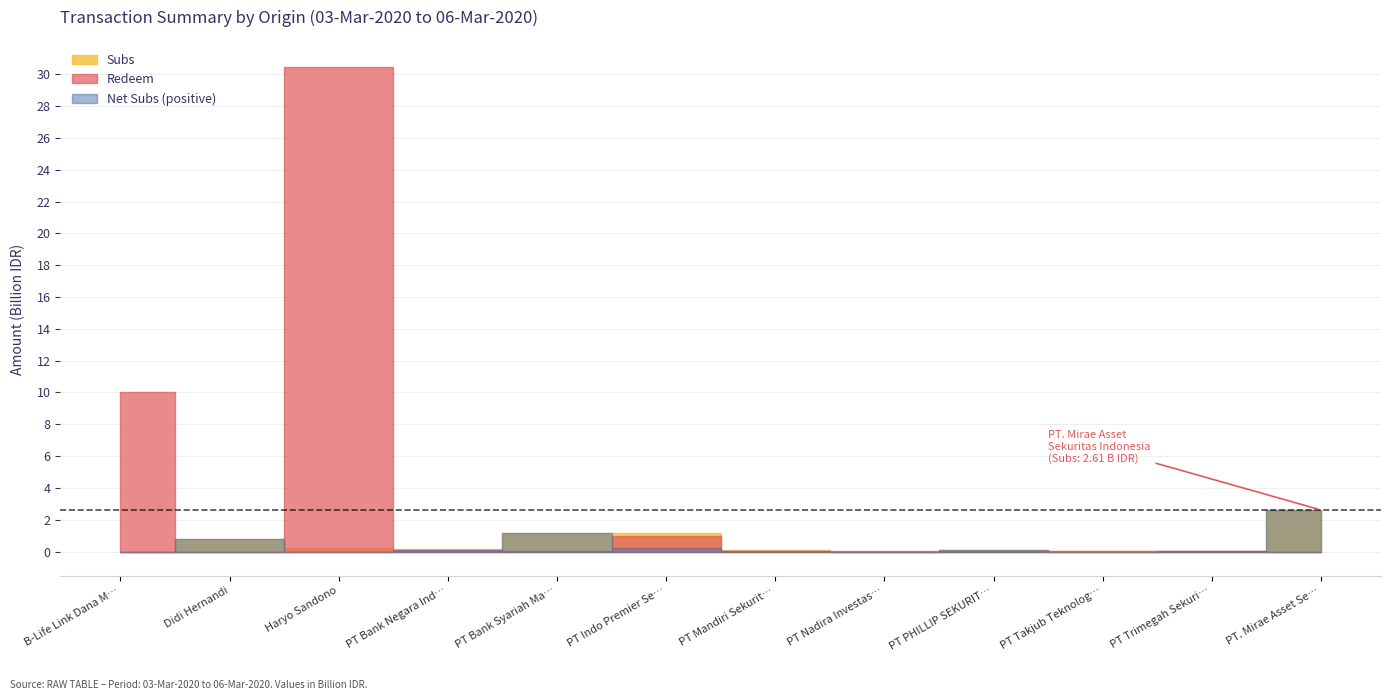

Reading left to right, transcribe all the data shown in this chart.

Subs: 0.0	800000000.0	251585680.0	170100000.0	1143200000.0	1185169520.0	112400006.0	0.0	117759564.0	4143000.0	35212000.0	2611328518.0
Redeem: 10000000000.0	0.0	30466099999.9	81558868.5	10075521.6	987505180.0	51888132.7	5066494.6	6317704.7	3563898.0	2950537.0	0.0
Net Subs: -10000000000.0	800000000.0	-30214514319.9	88541131.5	1133124478.4	197664339.9	60511873.3	-5066494.6	111441859.3	579102.0	32261463.0	2611328518.0